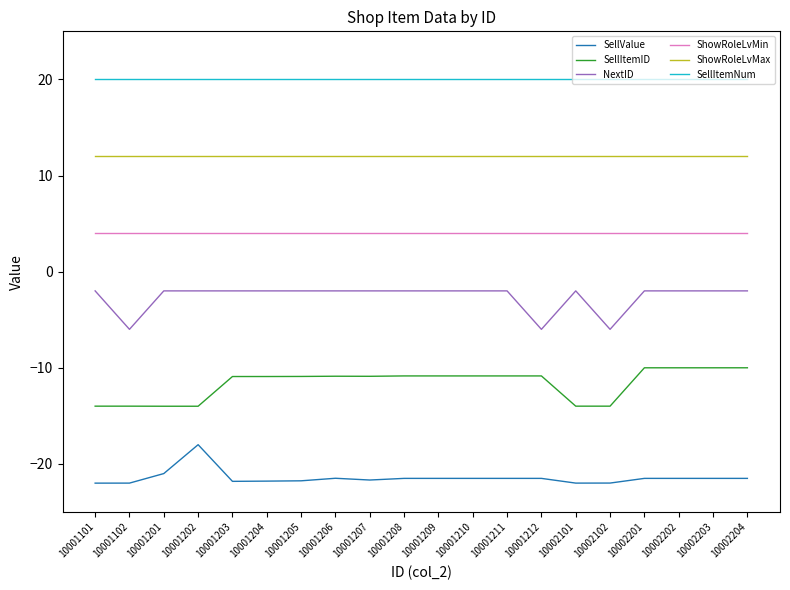

How many lines are shown in the chart?

6